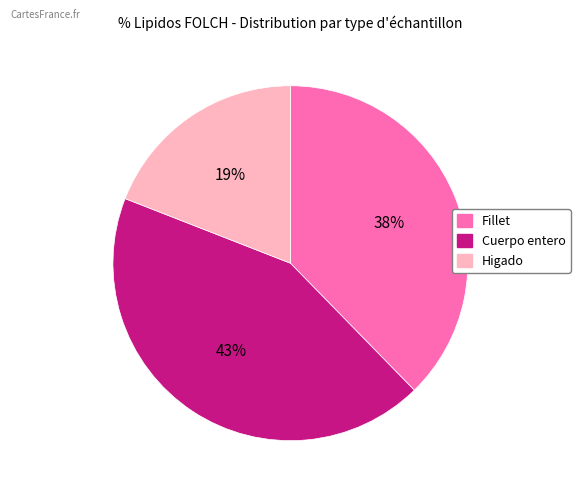

Is there any slice that represents more than half of the pie?

No